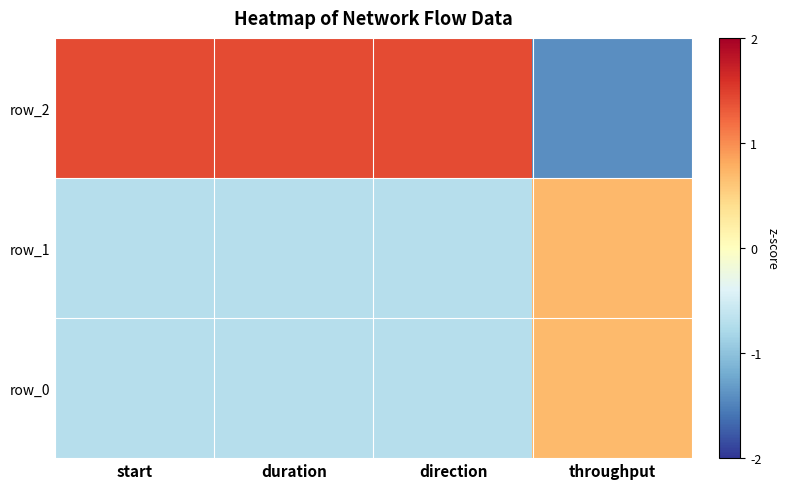

How many values in row_1 are below zero?

3